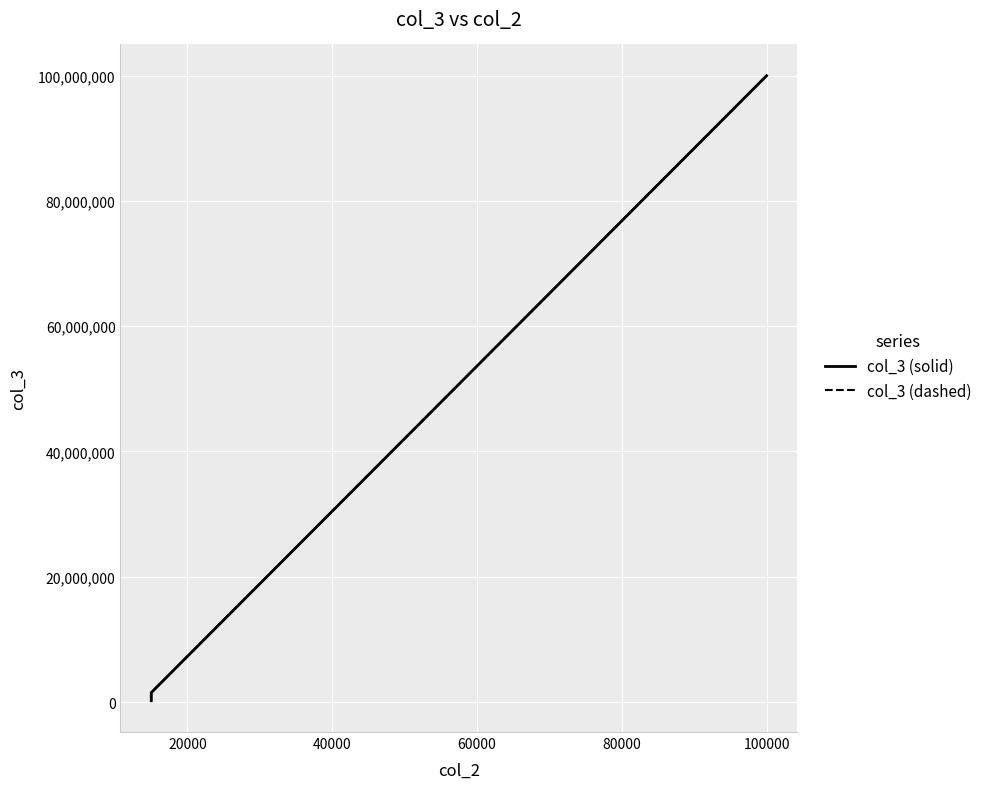

Rank the series by their maximum value, from lowest to highest.

col_3 (solid), col_3 (dashed)